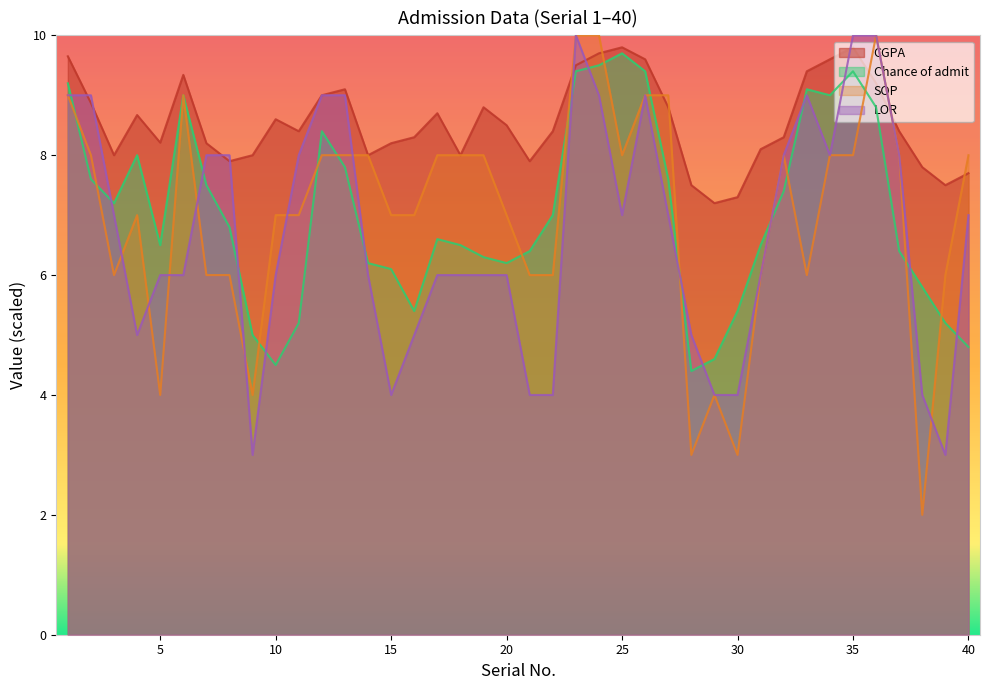

At which category does the chart reach its peak across all series?

23